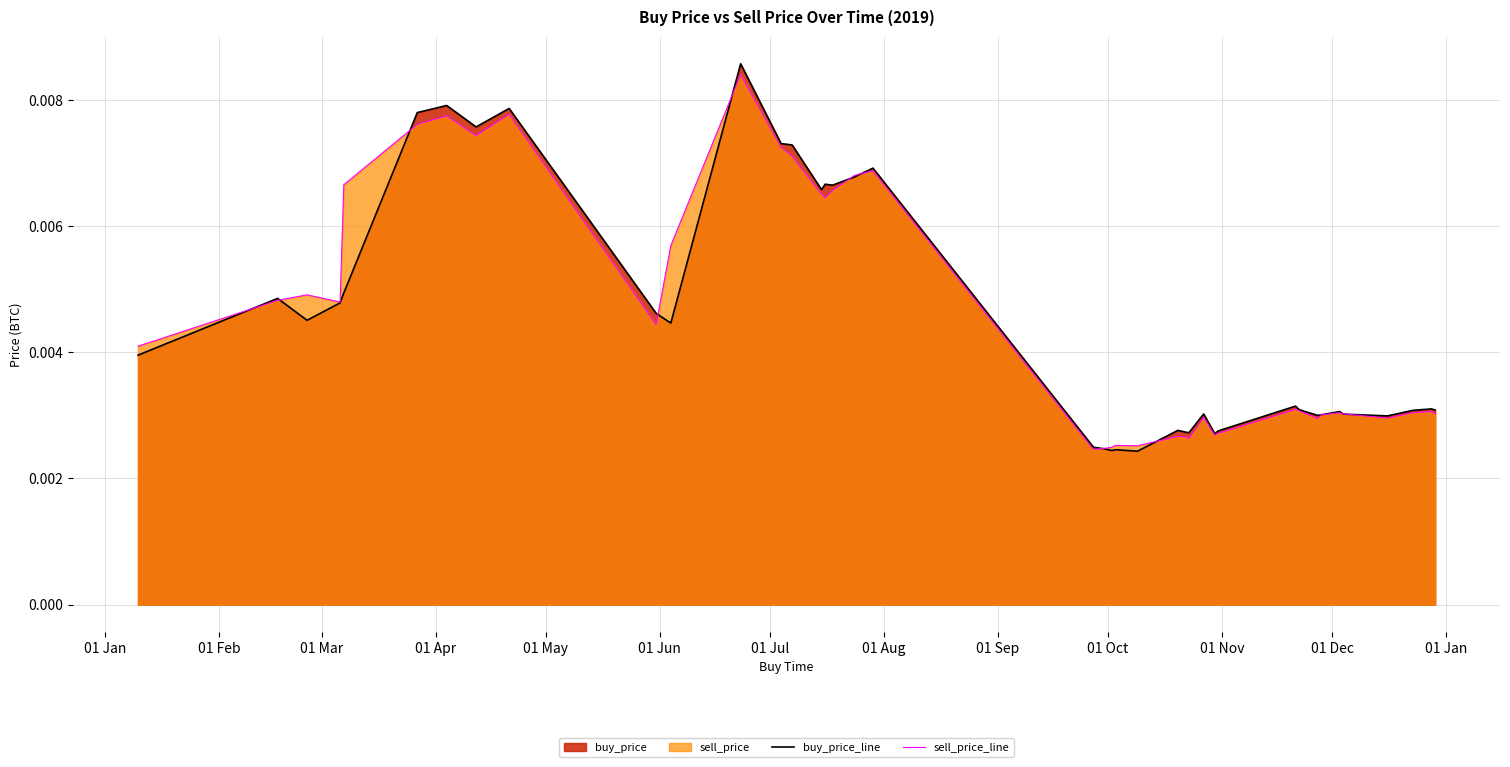

Which series has the widest spread of values?

buy_price_line